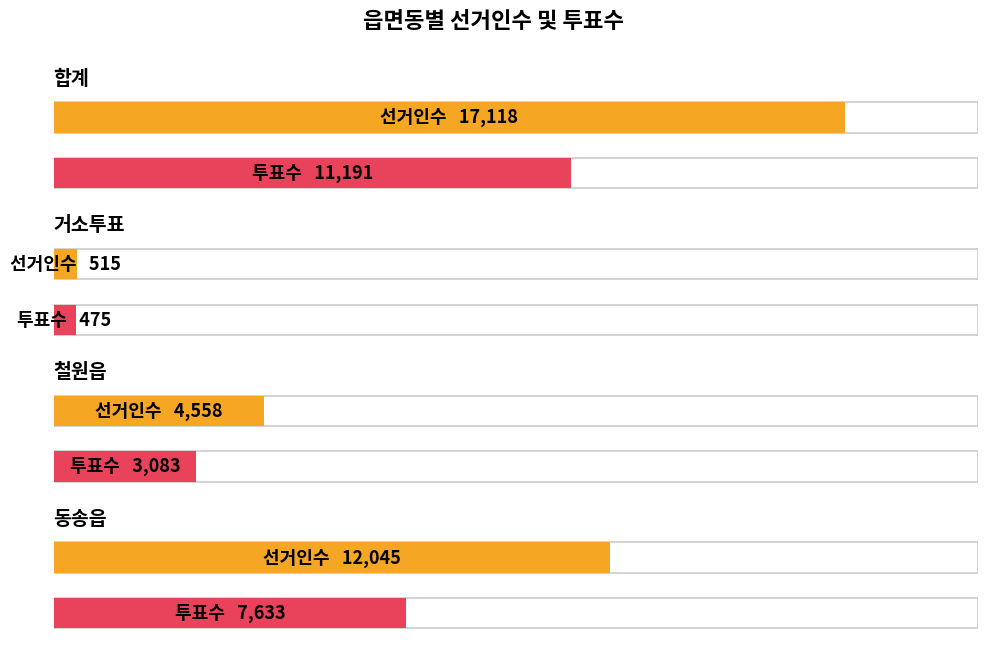

How many bars are there in each group?

2